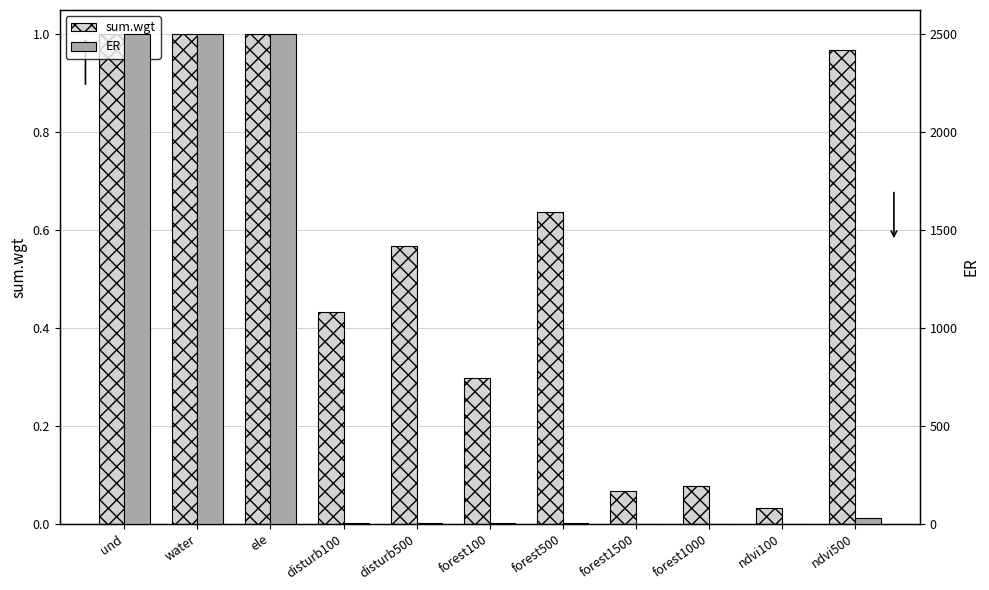

Is it true that sum.wgt equals 1.0 at ele?

True